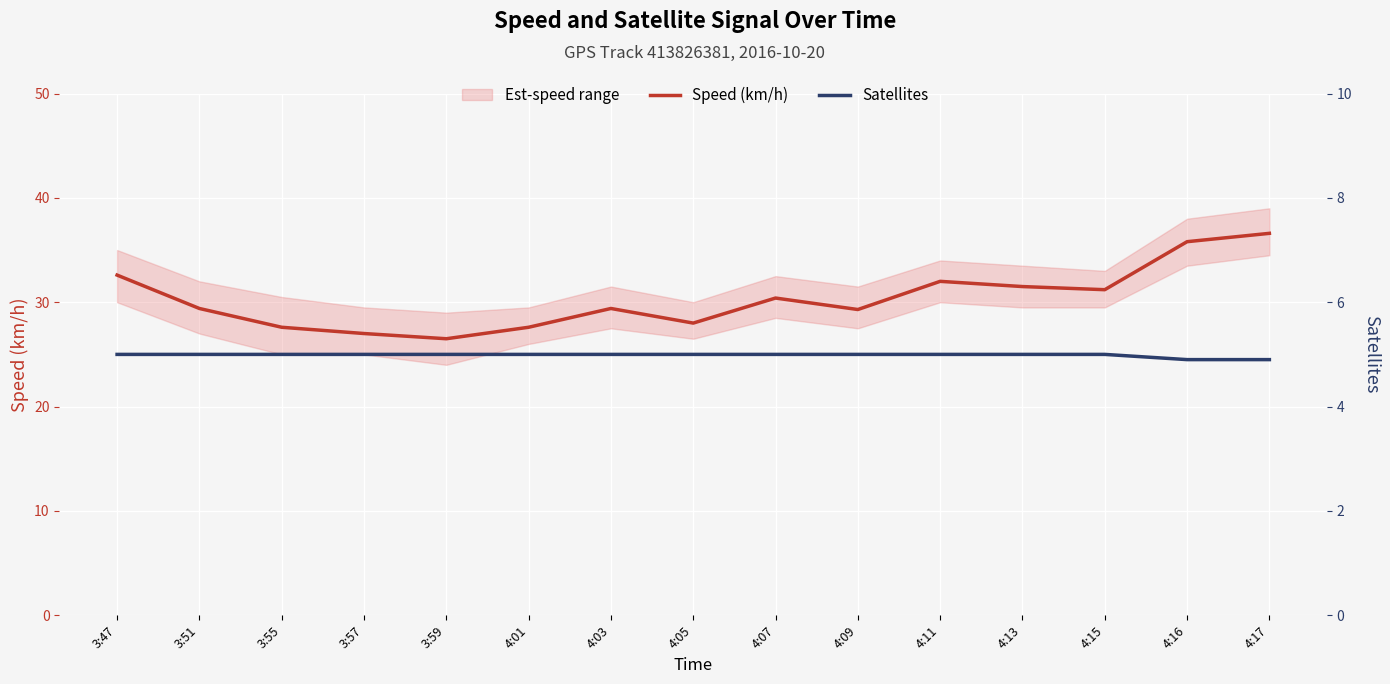

Is it true that Speed (km/h) equals 13.3 at 4:15?

False